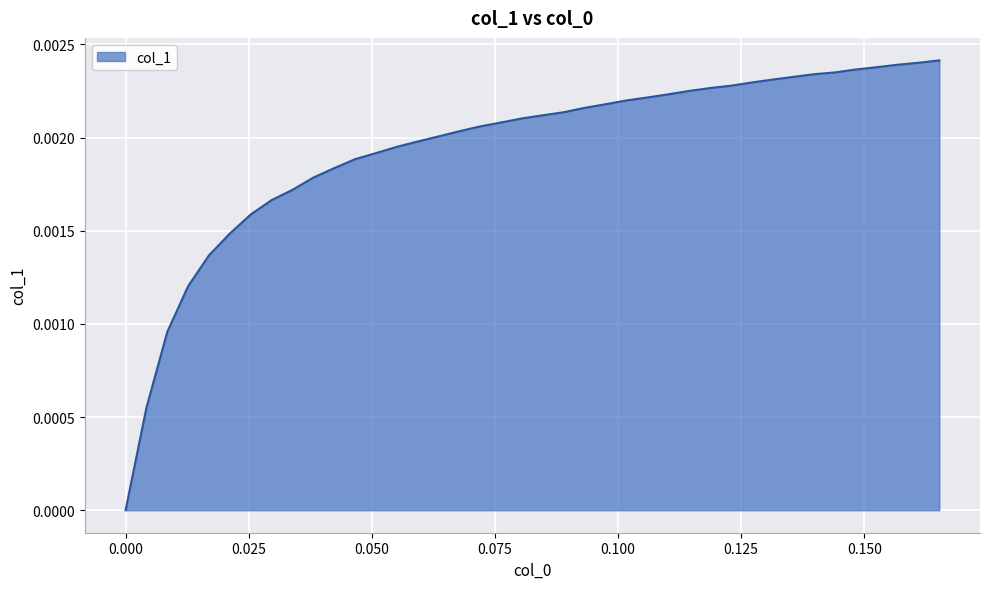

Does the chart have visible grid lines?

Yes